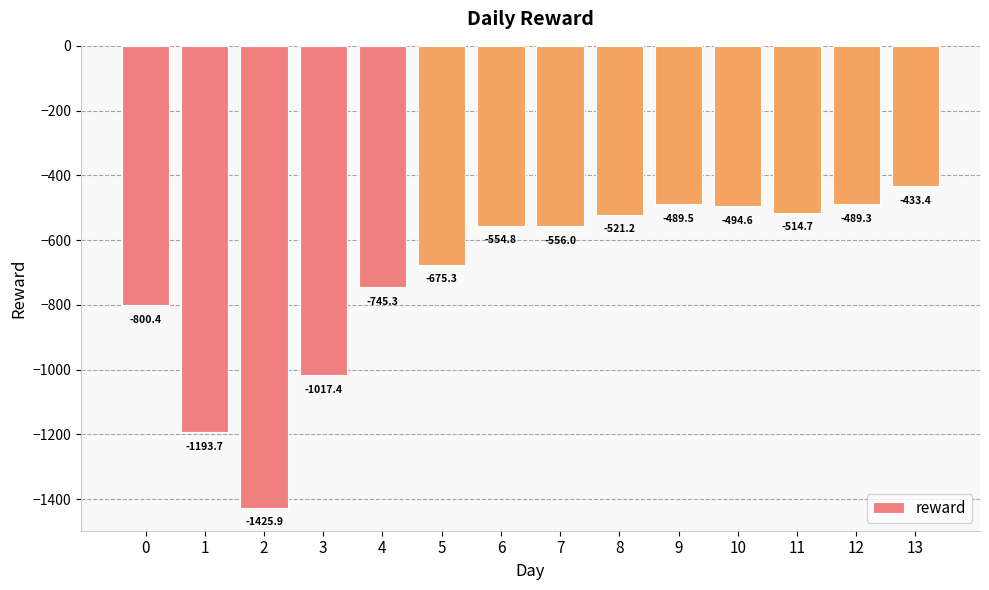

At which category does the chart reach its peak across all series?

13